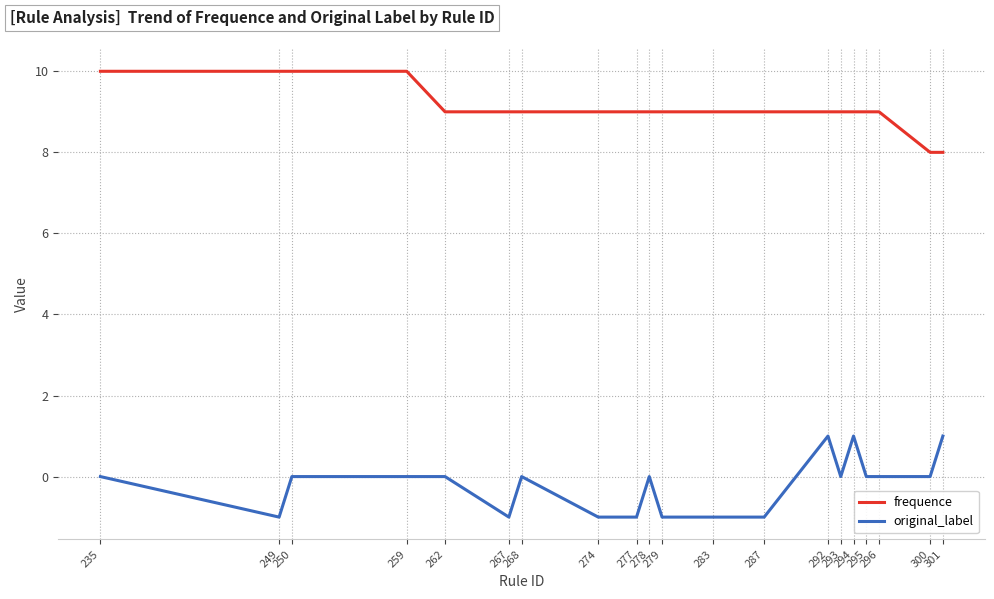

What is the maximum value shown in the chart?

10